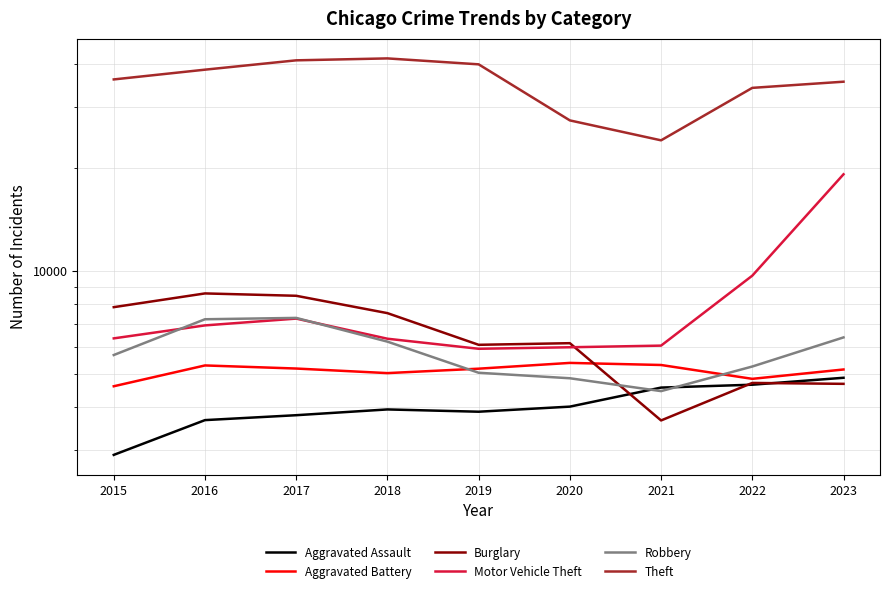

How many interior local peaks does the Motor Vehicle Theft series have?

1